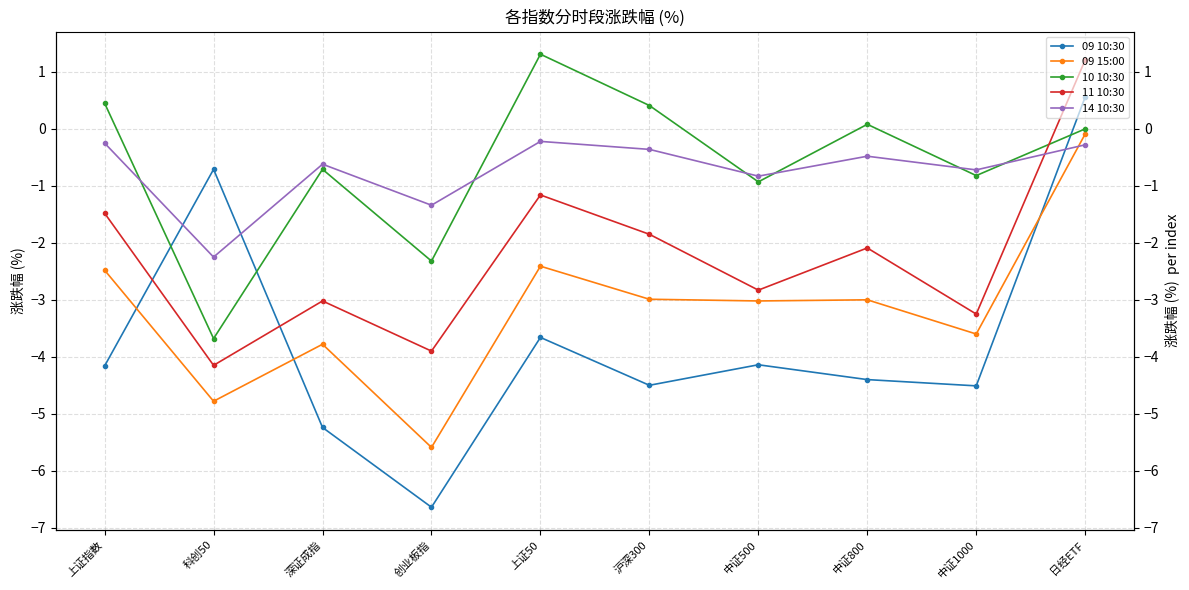

True or false: 09 10:30 has a value of -4.2 at 上证指数.

True